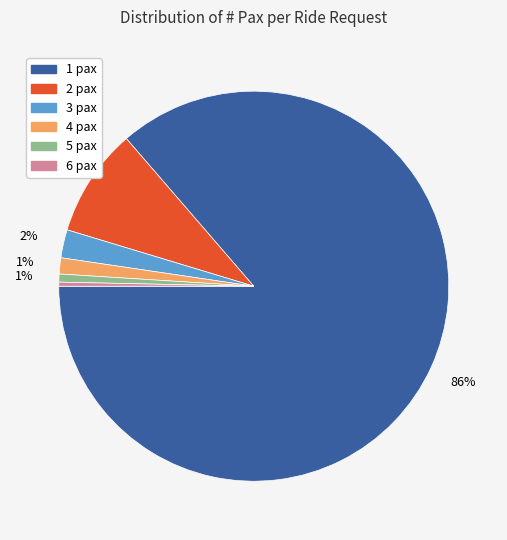

Count the number of slices in the pie.

6